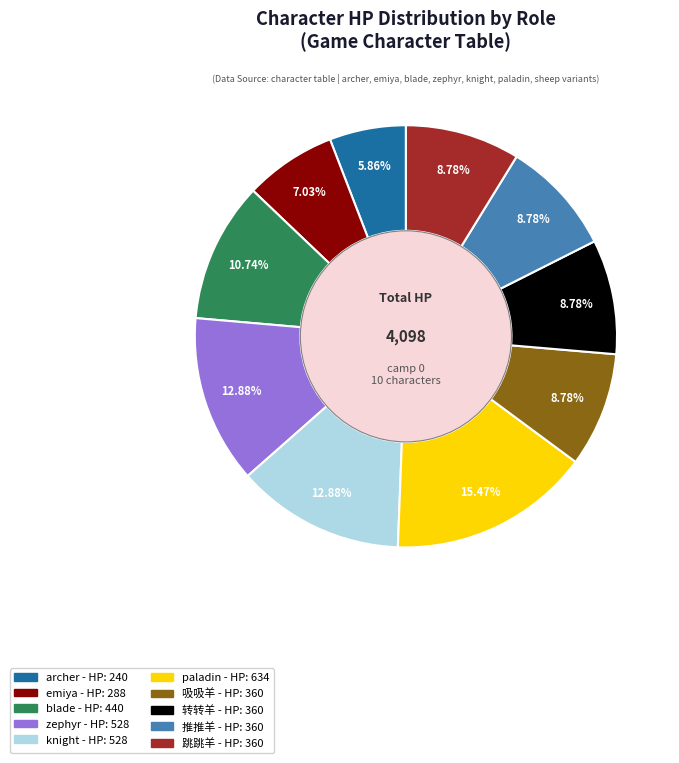

Is there a majority slice in this chart?

No